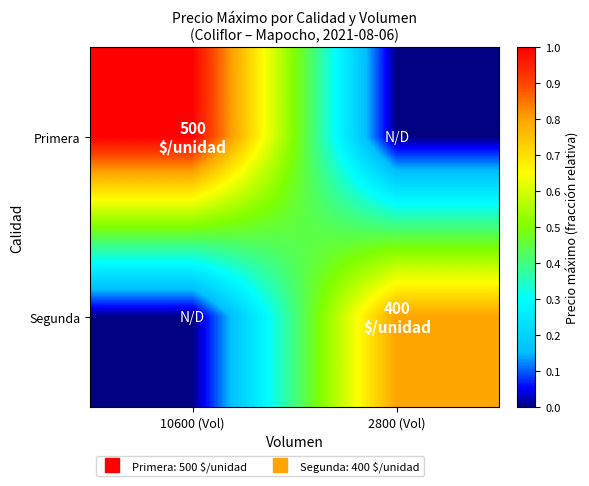

Rank the series by their maximum value, from highest to lowest.

Primera, Segunda